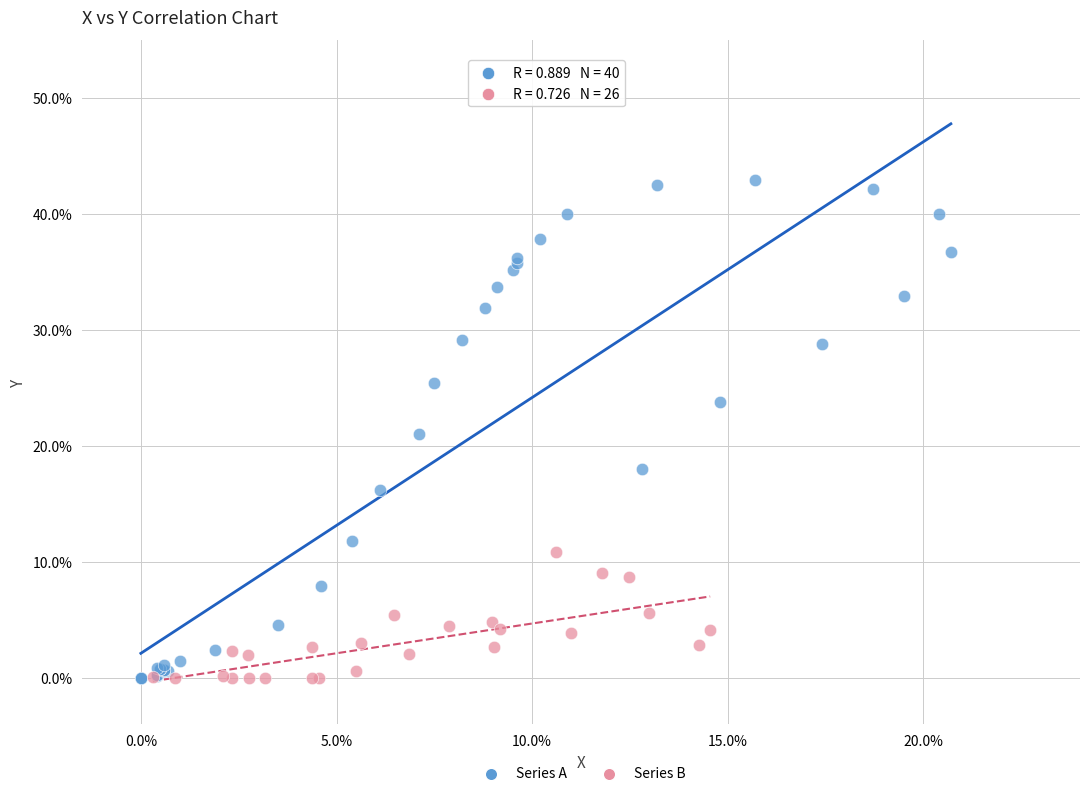

Which series reaches the maximum Y coordinate?

Series A